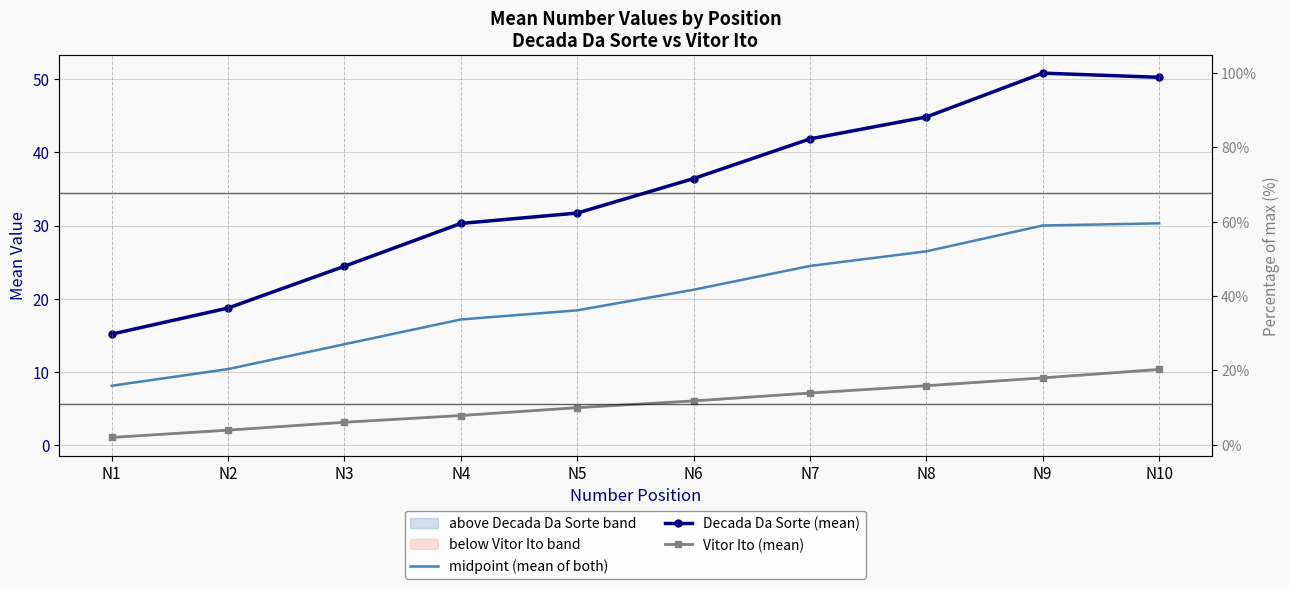

True or false: Decada Da Sorte (mean) has a value of 41.9 at N7.

True